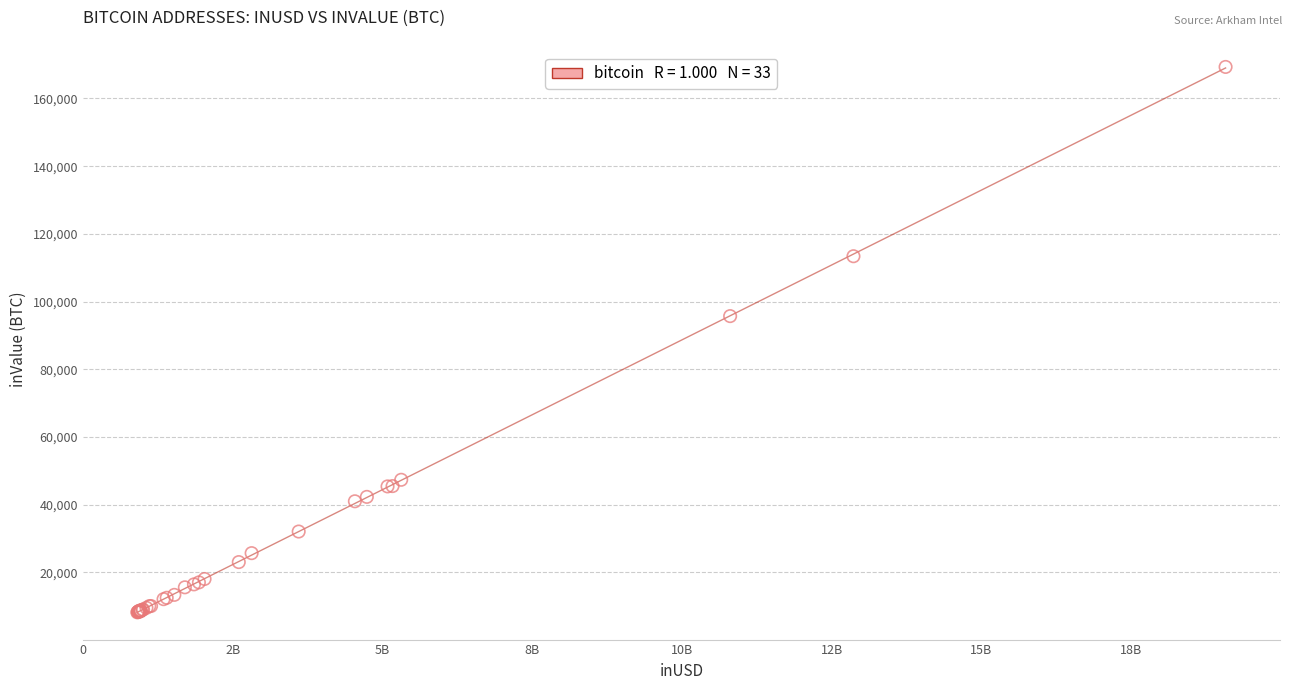

What Y value in the scatter plot is closest to 88749?

95699.4